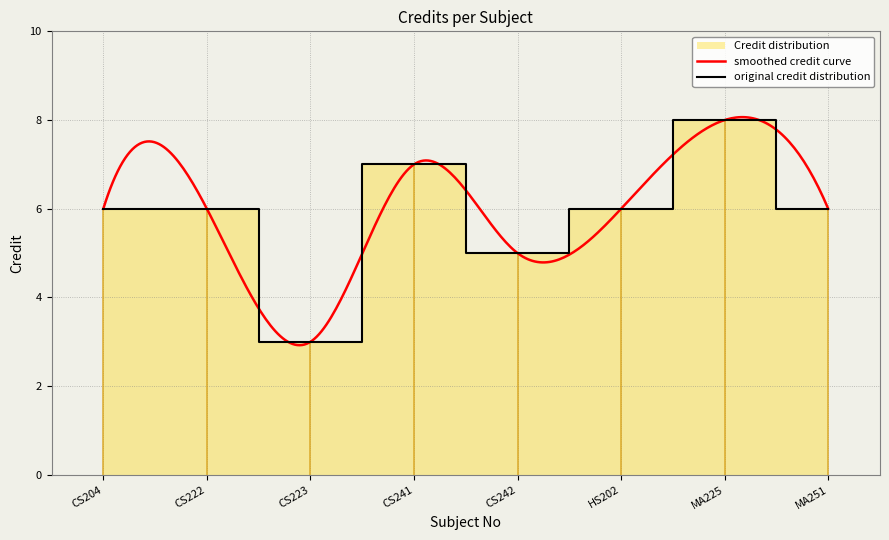

What is the difference between the maximum and minimum values?

5